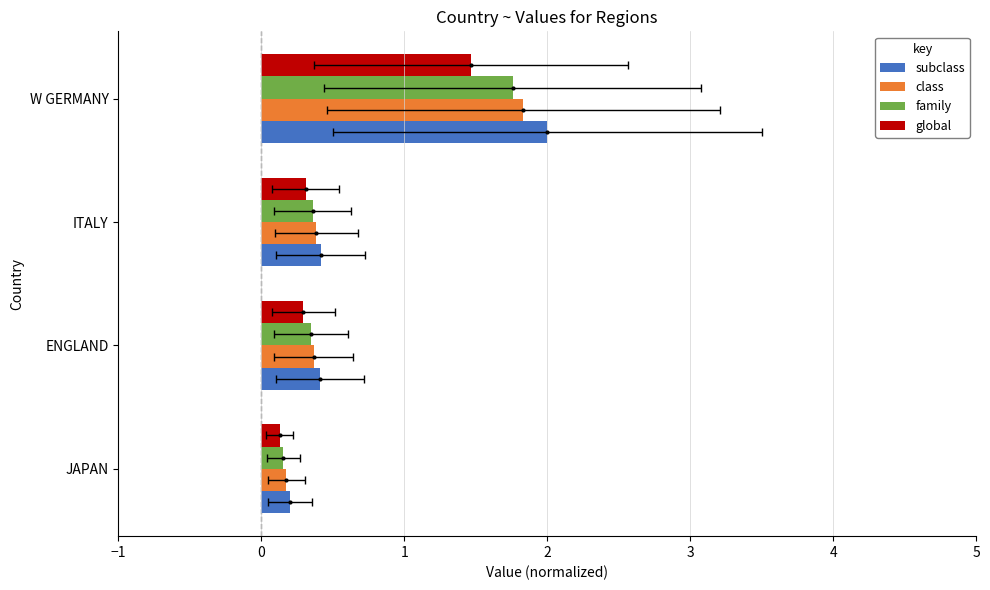

Is the value of class at ENGLAND greater than the value of family at JAPAN?

Yes